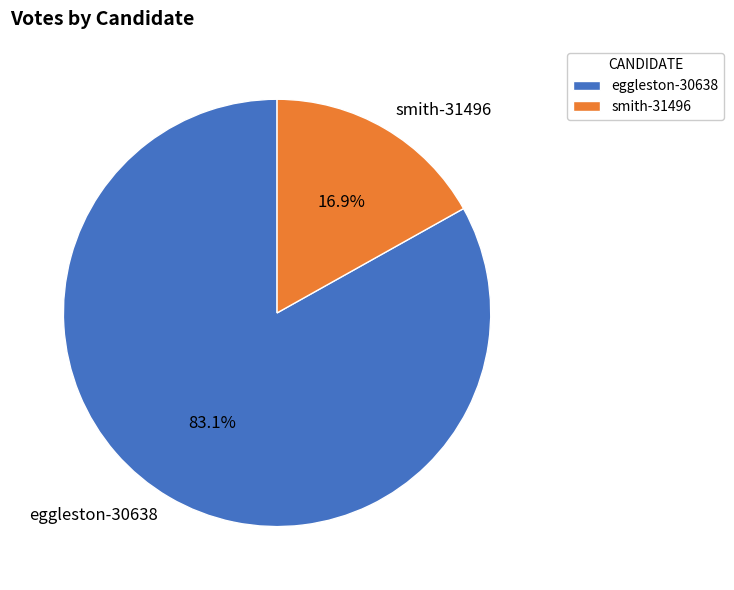

What portion of the pie excludes smith-31496?

83.1%